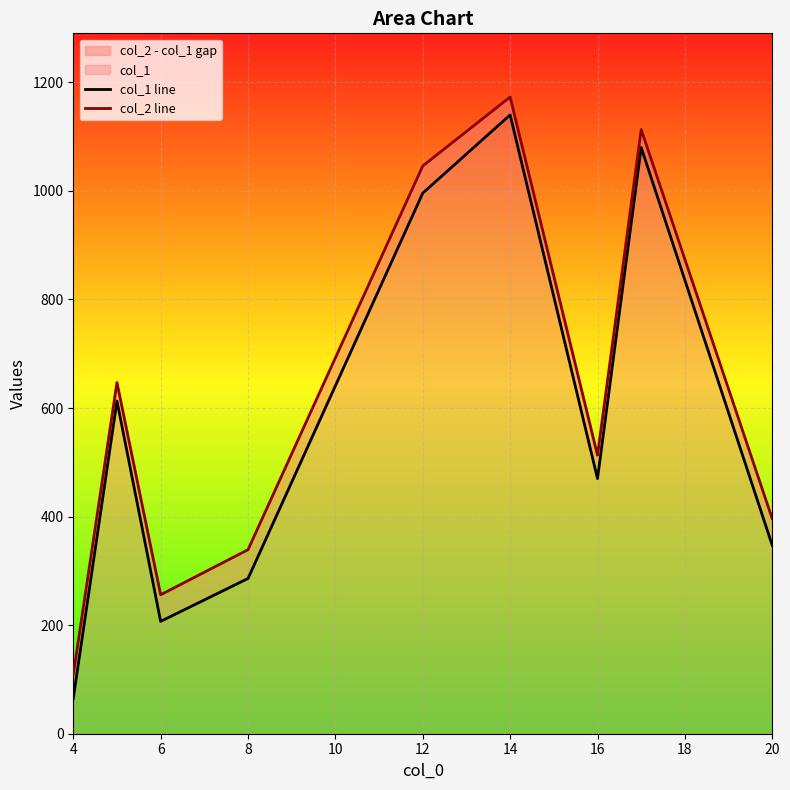

How many data points does each series have?

9